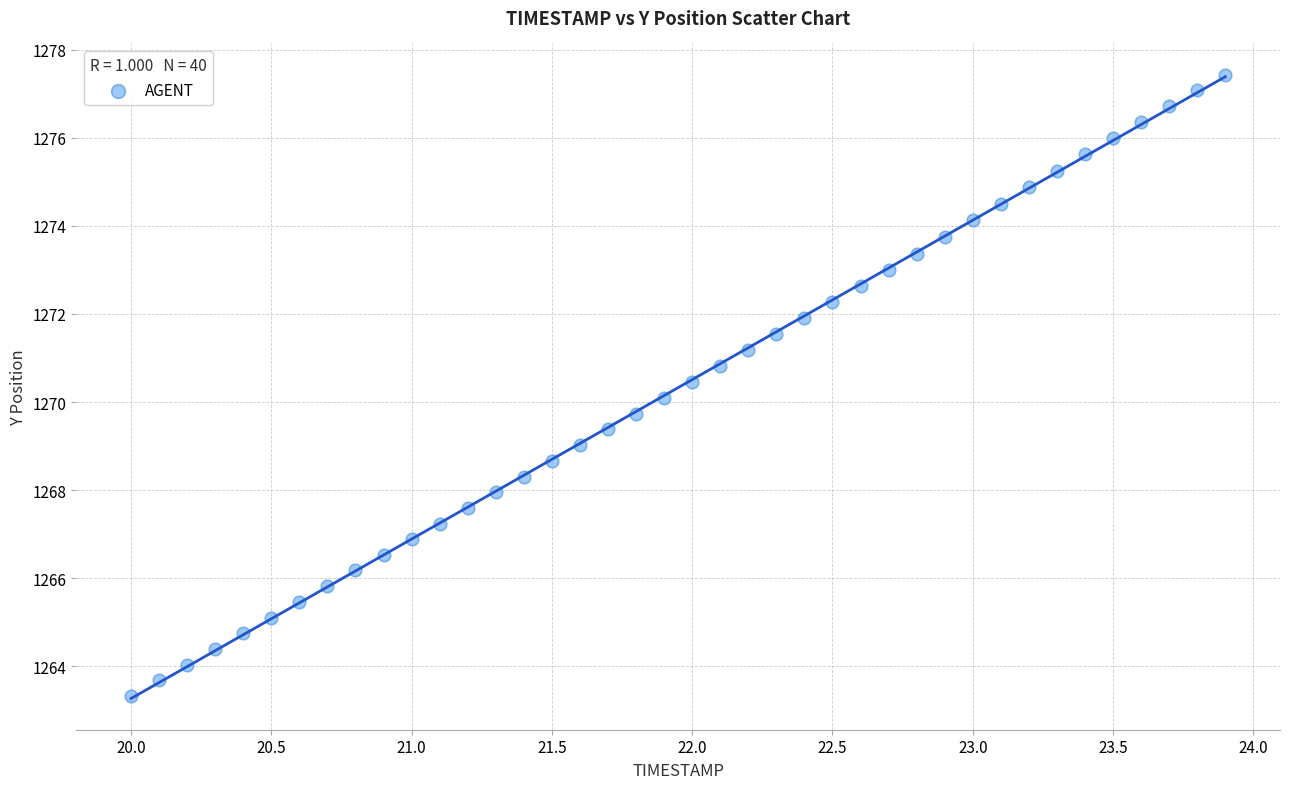

What is the range of X values (max minus min)?

3.9